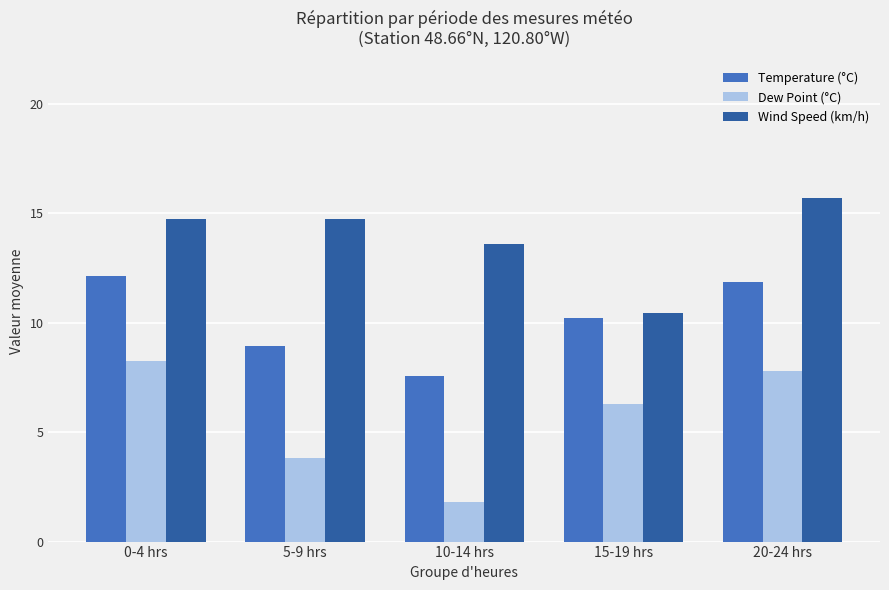

What is the average value of the Temperature (°C) series?

10.2